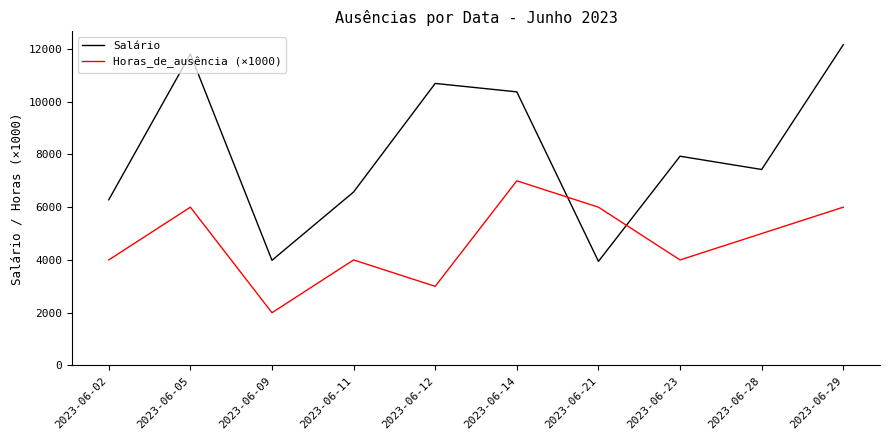

What is the sum of the Salário values at 2023-06-21 and 2023-06-05?

15751.1